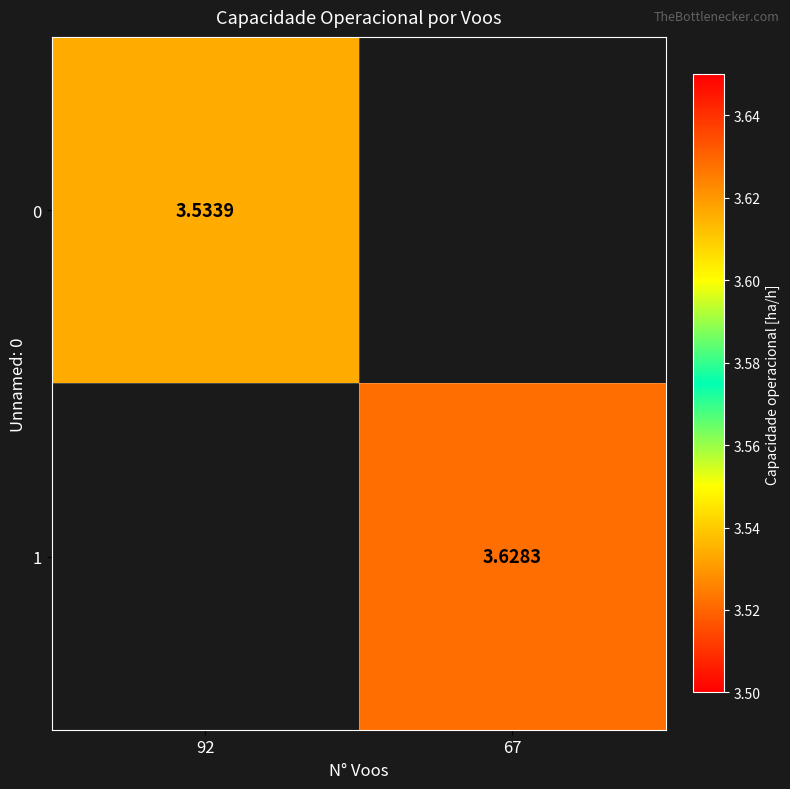

Is the value of 0 at 92 greater than the value of 1 at 67?

No